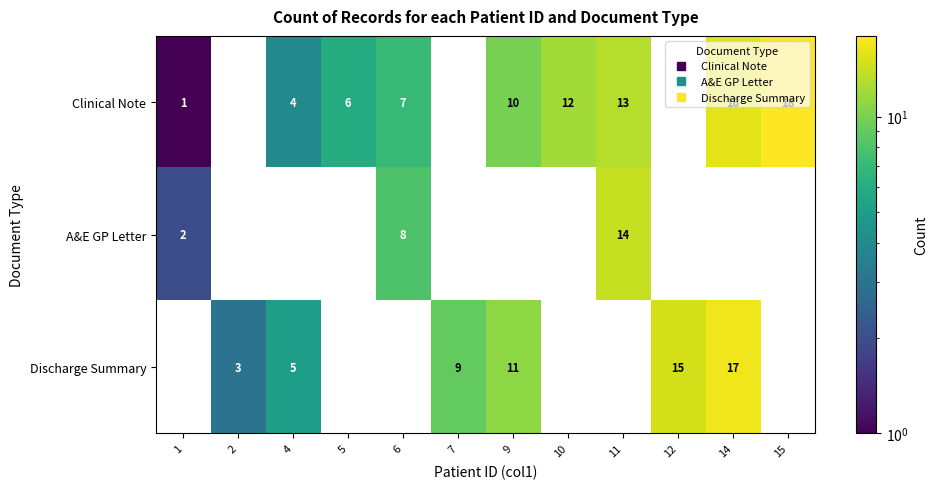

Where is Clinical Note nearest to the value 9?

9